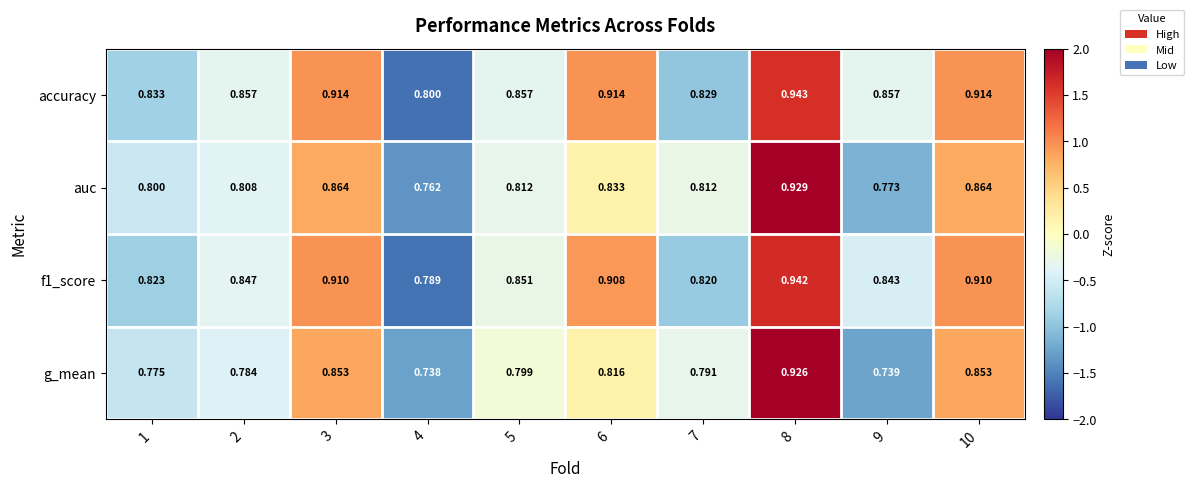

Is the value of g_mean at 7 greater than the value of accuracy at 8?

No